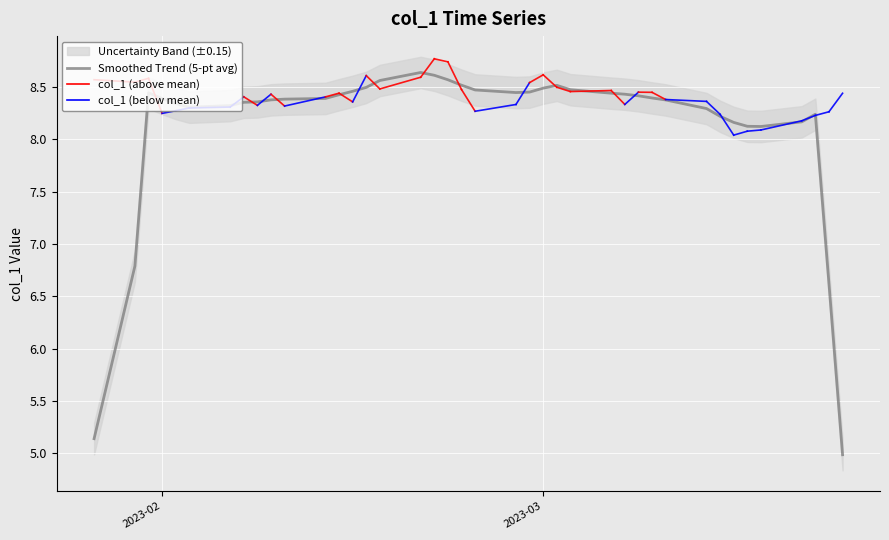

What is the highest value of the Smoothed Trend (5-pt avg) series?

8.6